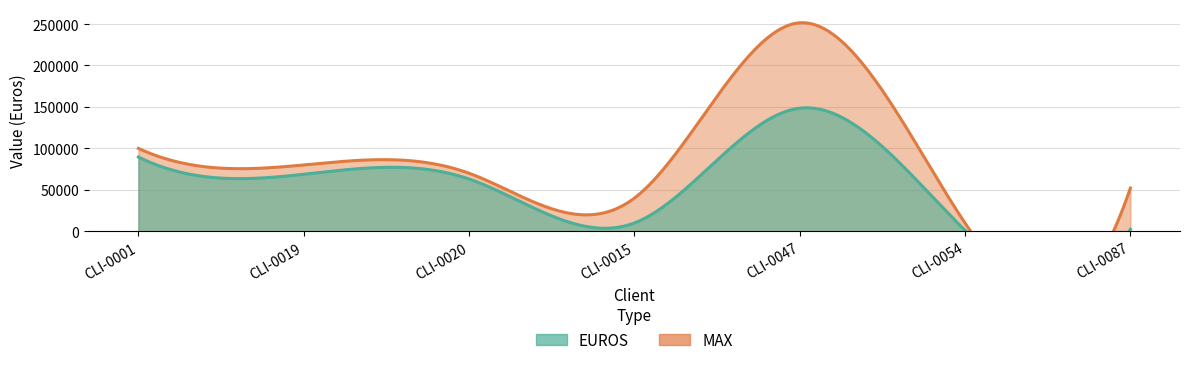

In EUROS, how many points are higher than both neighbors (excluding endpoints)?

1